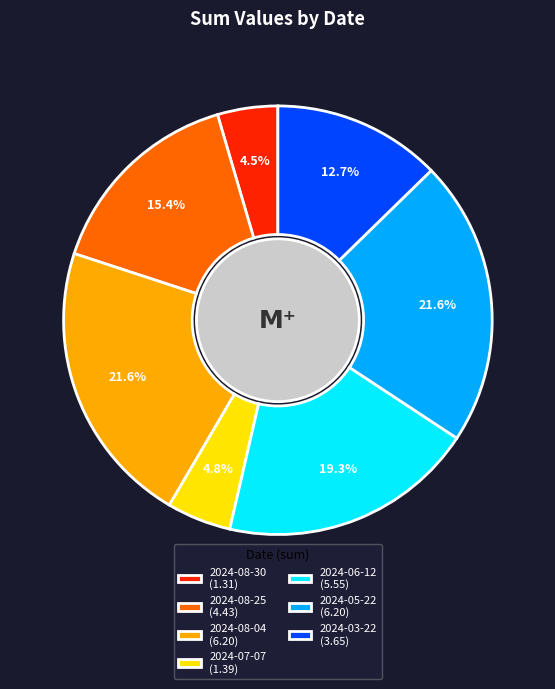

Between 2024-06-12 (5.55) and 2024-05-22 (6.20), which is larger?

2024-05-22 (6.20)